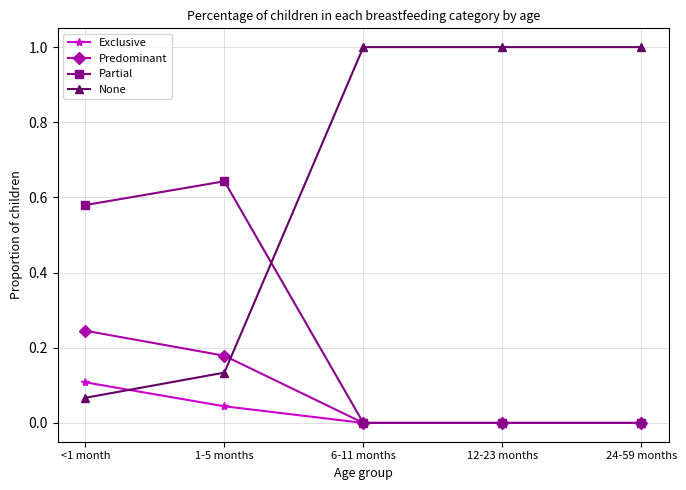

What are all the series names shown in the legend?

Exclusive, Predominant, Partial, None